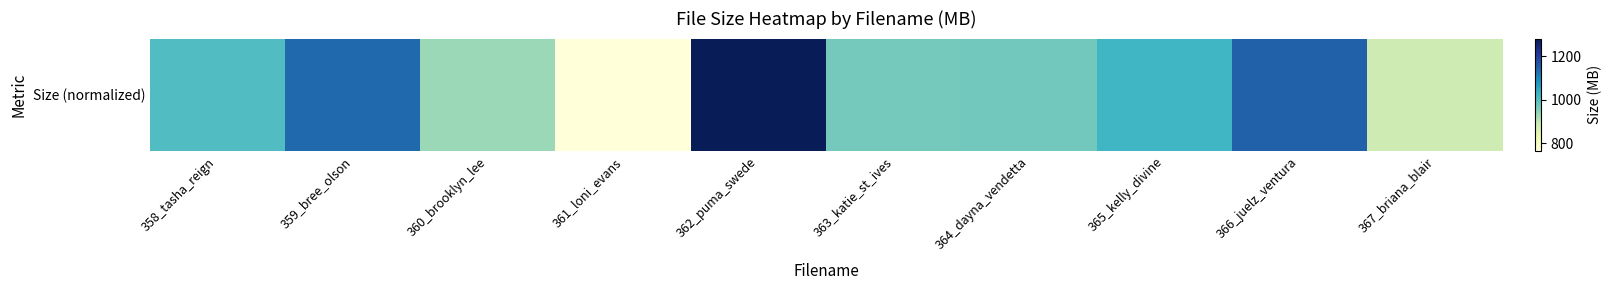

List the labels in order of value, largest first.

362_puma_swede, 366_juelz_ventura, 359_bree_olson, 365_kelly_divine, 358_tasha_reign, 364_dayna_vendetta, 363_katie_st_ives, 360_brooklyn_lee, 367_briana_blair, 361_loni_evans